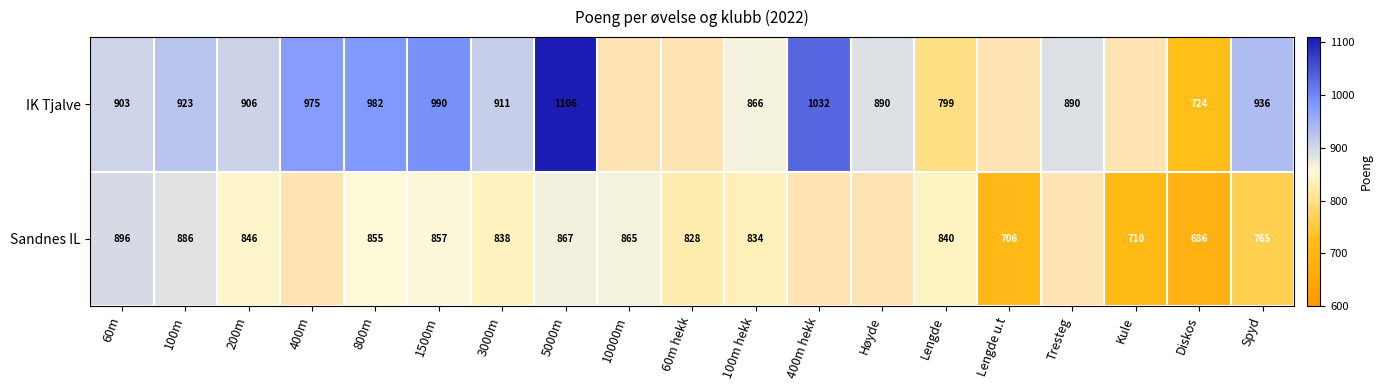

What is the sum of the Sandnes IL values at 60m hekk and Diskos?

1514